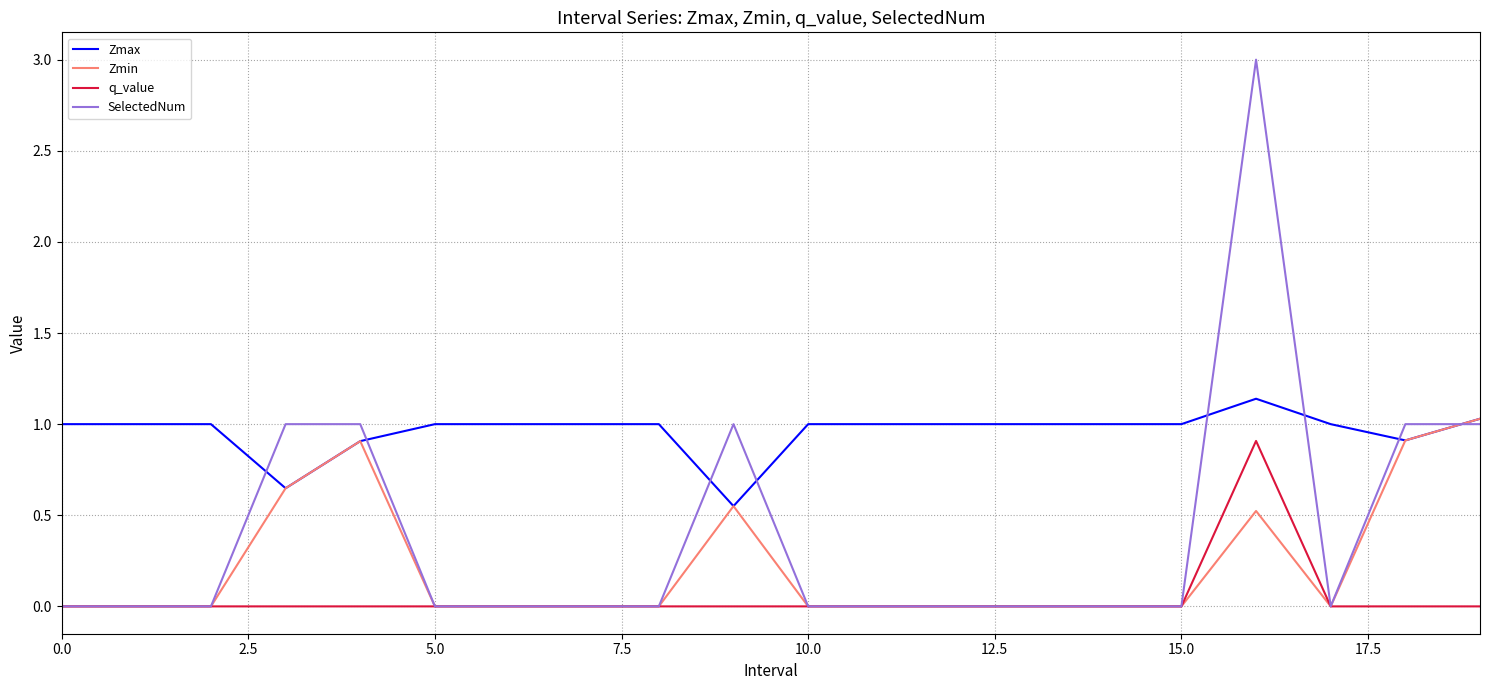

Is this an area chart (filled region under the line)?

No